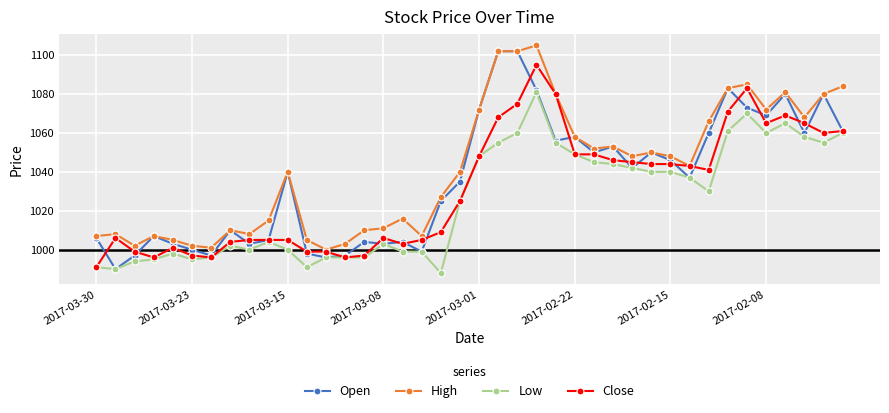

True or false: High and Low intersect in this chart.

False